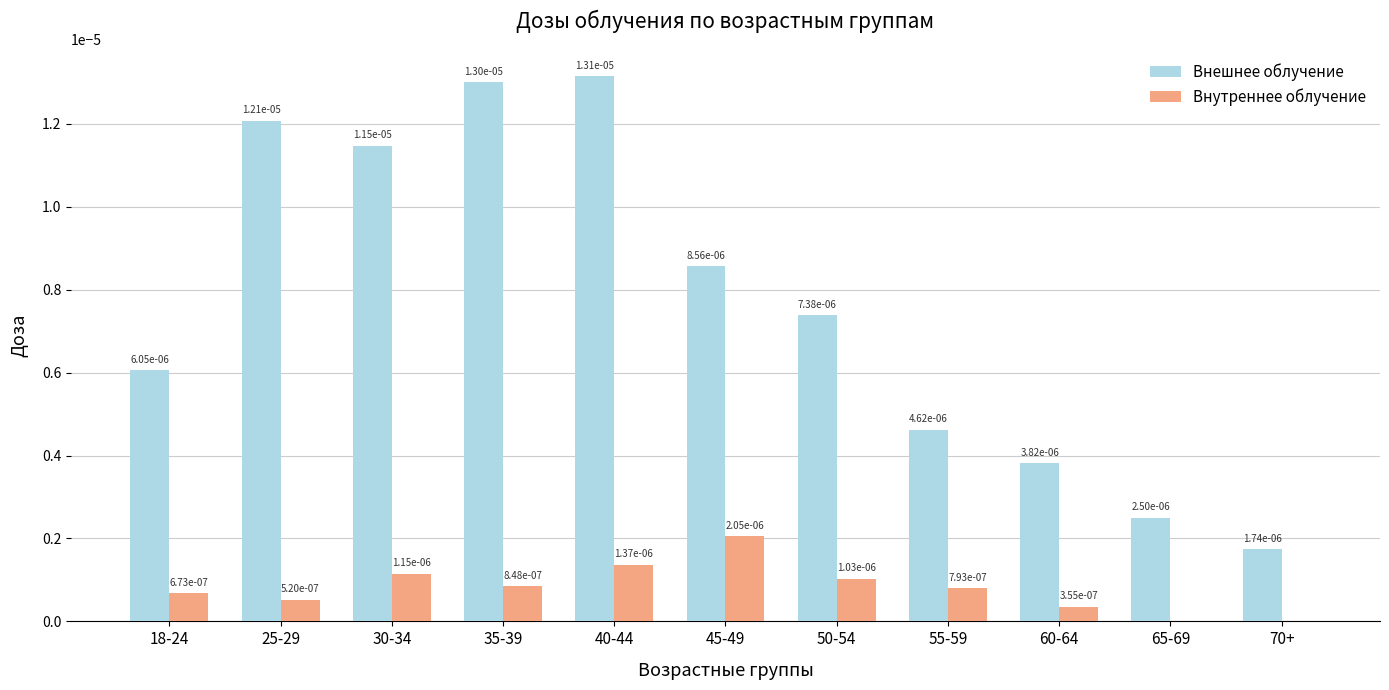

What are all the series names shown in the legend?

Внешнее облучение, Внутреннее облучение